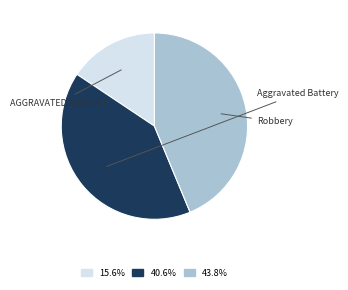

Is there a majority slice in this chart?

No